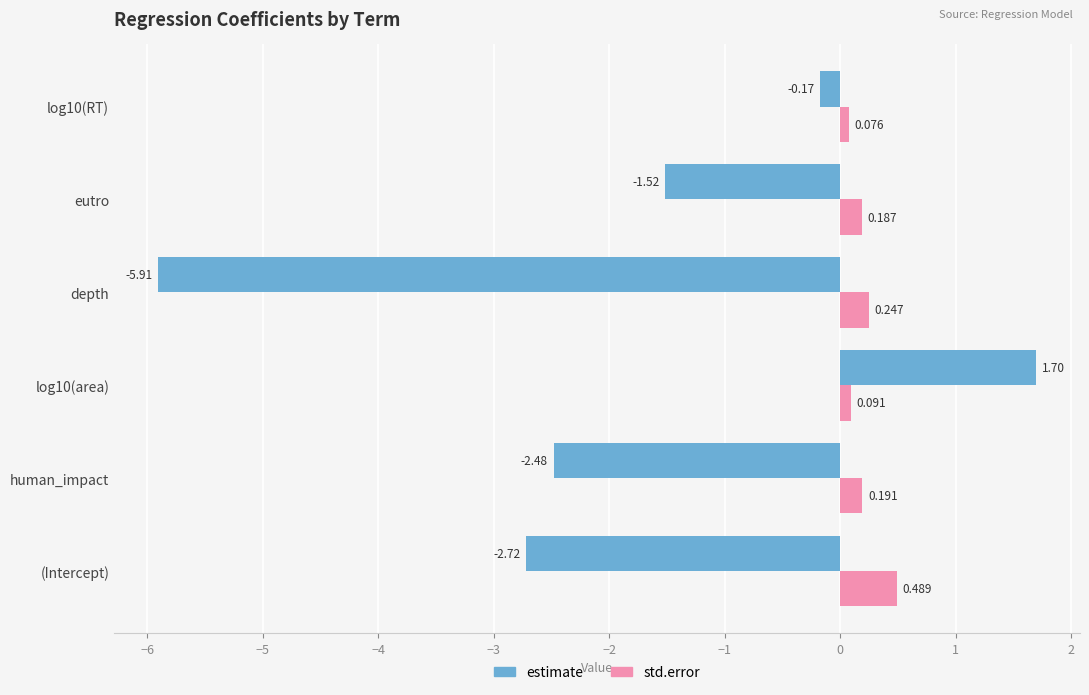

Which series has the largest total across all categories?

std.error